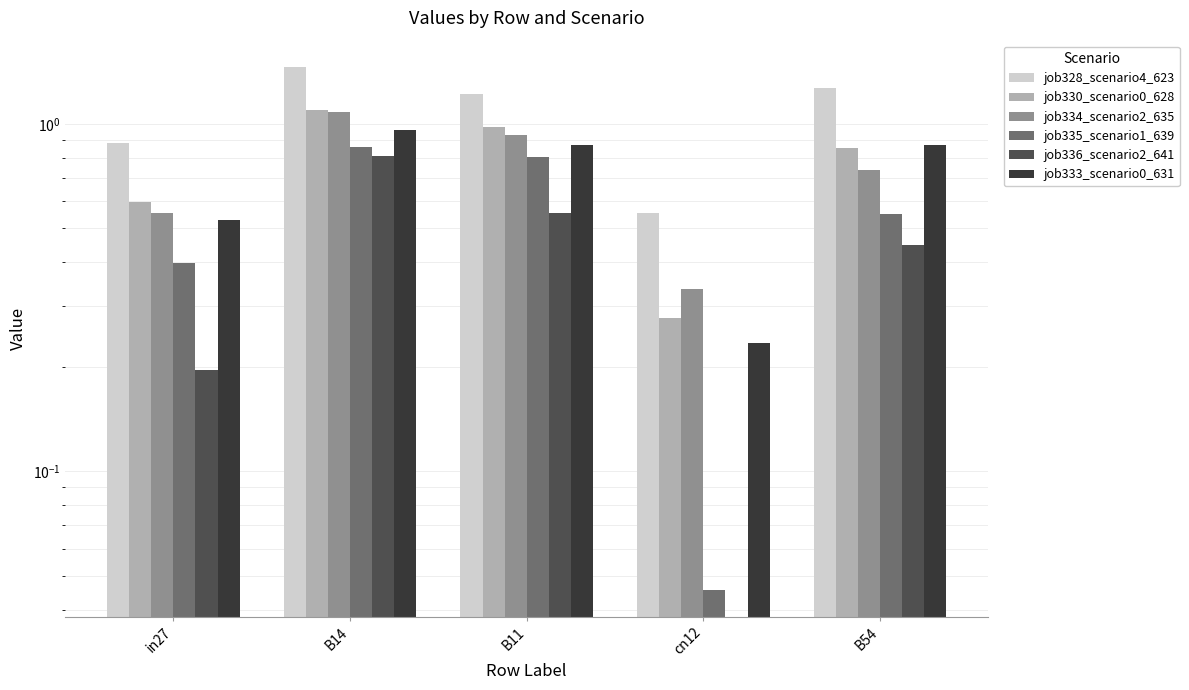

Reading right to left, list all the values displayed in this chart.

job328_scenario4_623: B54=1.3	cn12=0.6	B11=1.2	B14=1.5	in27=0.9
job330_scenario0_628: B54=0.9	cn12=0.3	B11=1.0	B14=1.1	in27=0.6
job334_scenario2_635: B54=0.7	cn12=0.3	B11=0.9	B14=1.1	in27=0.6
job335_scenario1_639: B54=0.5	cn12=0.0	B11=0.8	B14=0.9	in27=0.4
job336_scenario2_641: B54=0.4	cn12=0.0	B11=0.6	B14=0.8	in27=0.2
job333_scenario0_631: B54=0.9	cn12=0.2	B11=0.9	B14=1.0	in27=0.5